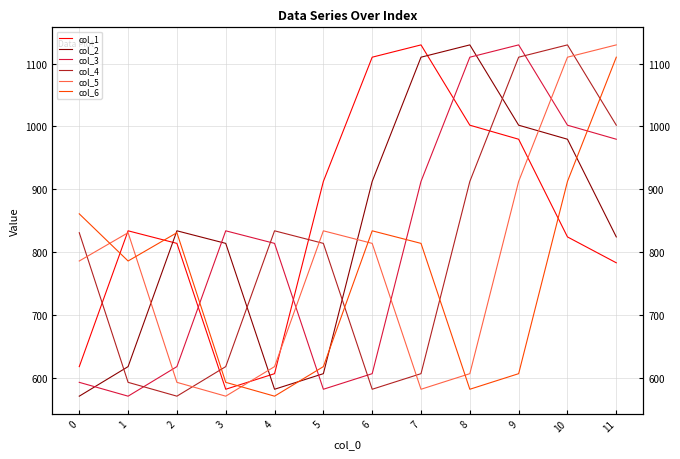

True or false: col_6 has more than 2 interior local peaks.

False